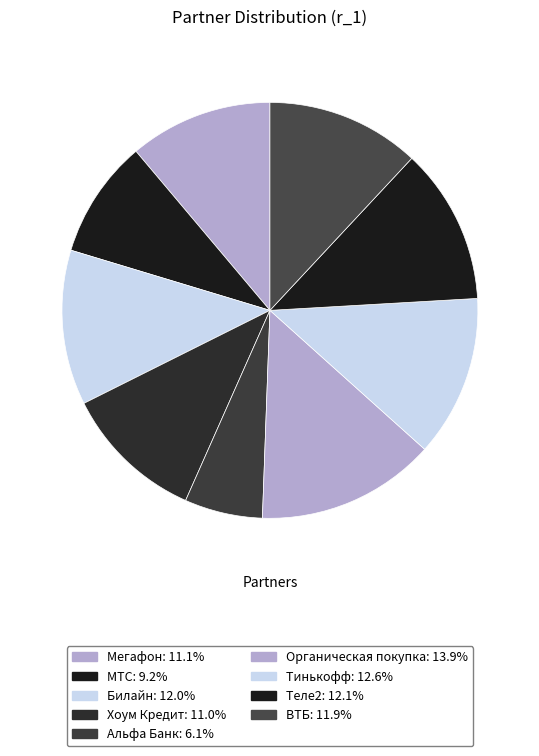

Rank the categories by value from lowest to highest.

Альфа Банк, МТС, Хоум Кредит, Мегафон, ВТБ, Билайн, Теле2, Тинькофф, Органическая покупка